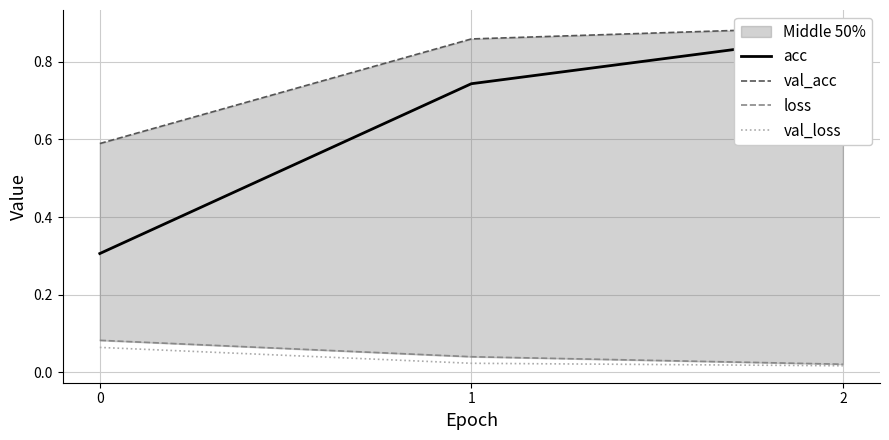

What is the maximum value for acc?

0.9